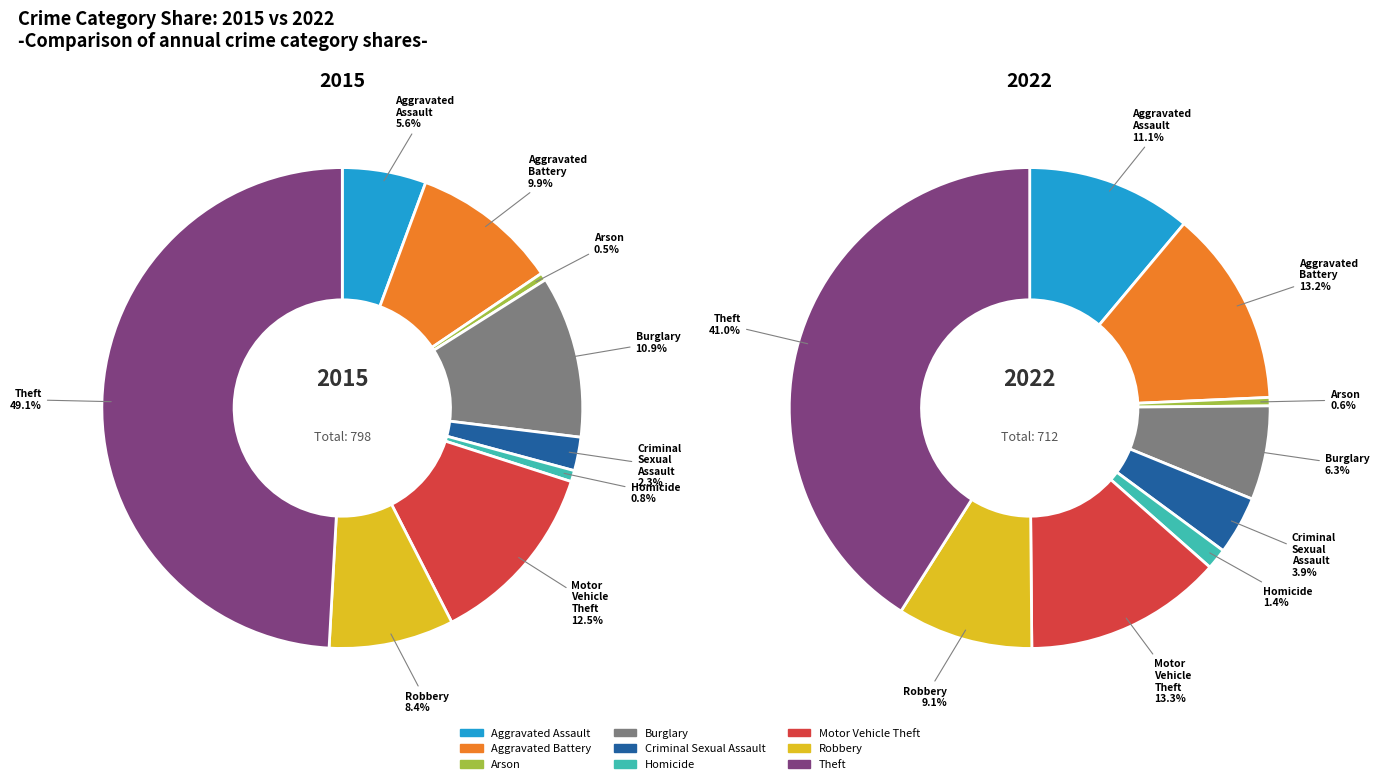

How many segments does this pie chart have?

9